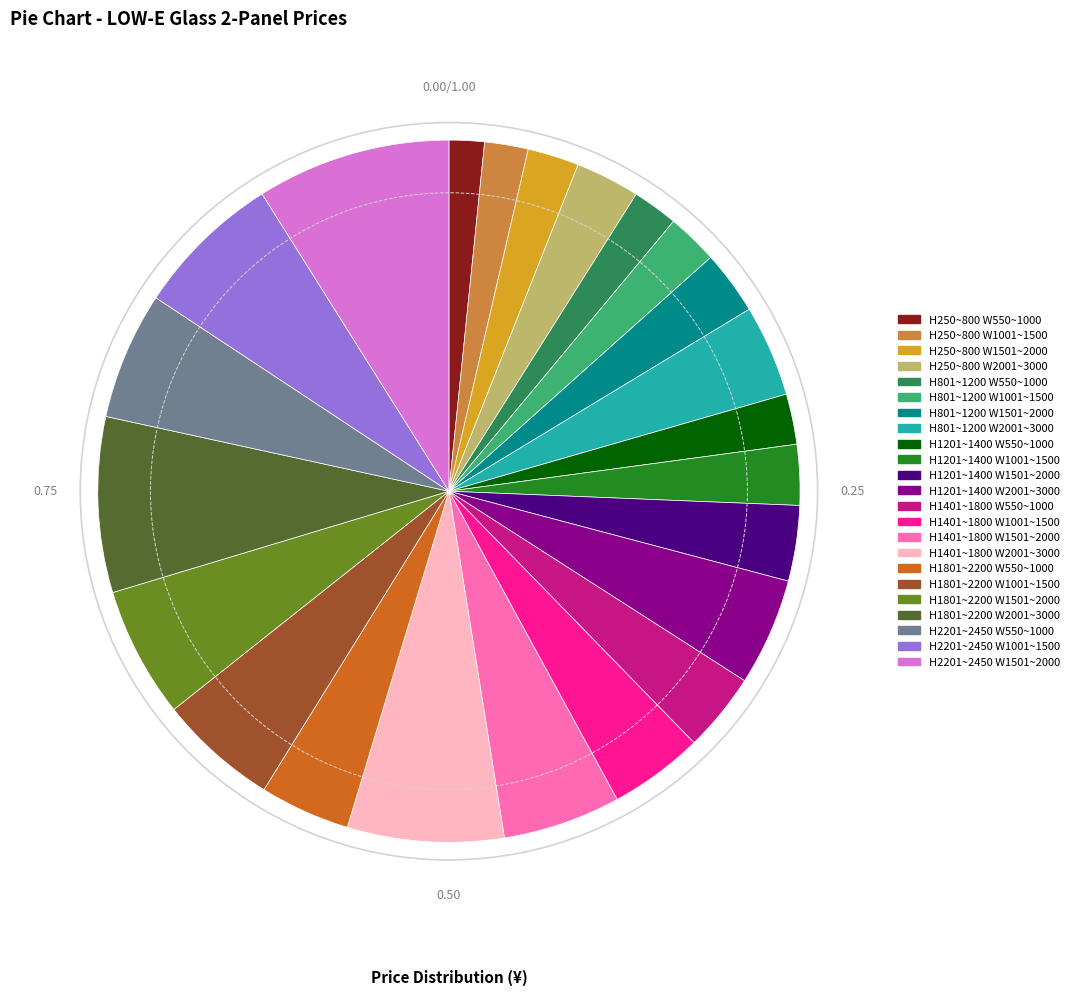

Is there any slice that represents more than half of the pie?

No